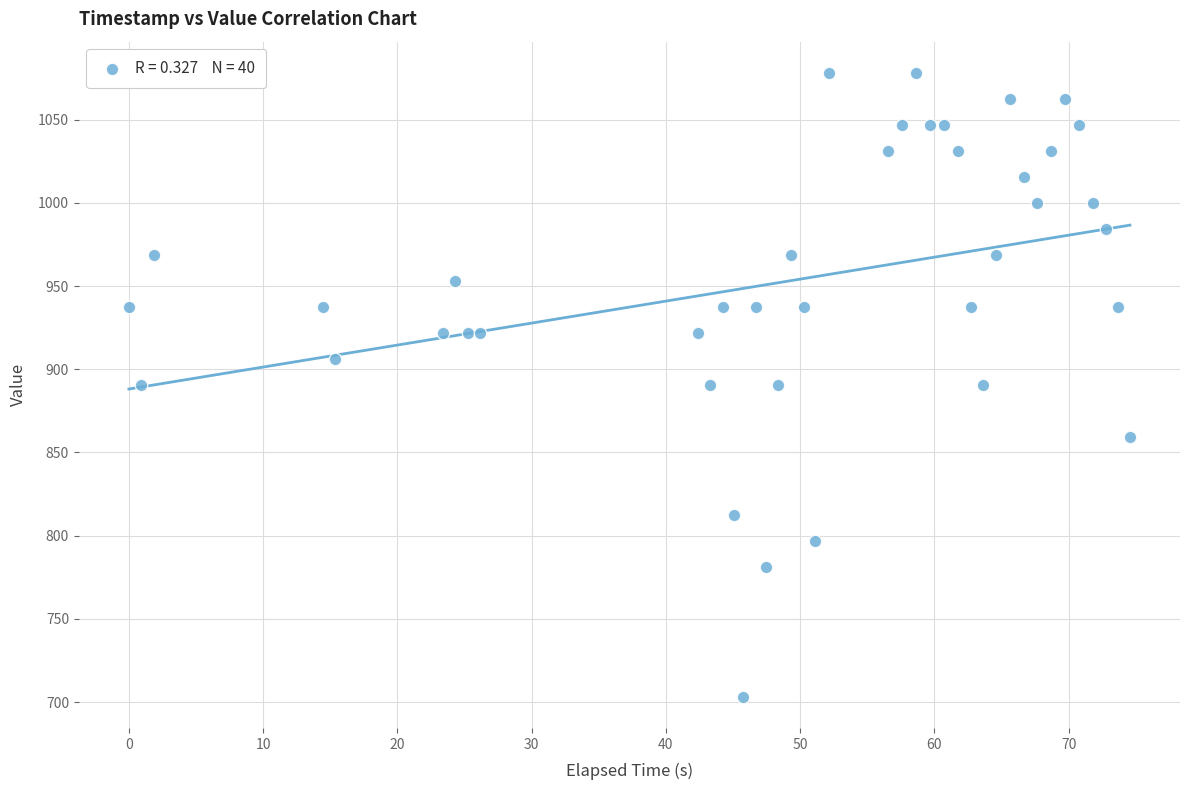

What is the range of Y values (max minus min)?

375.0